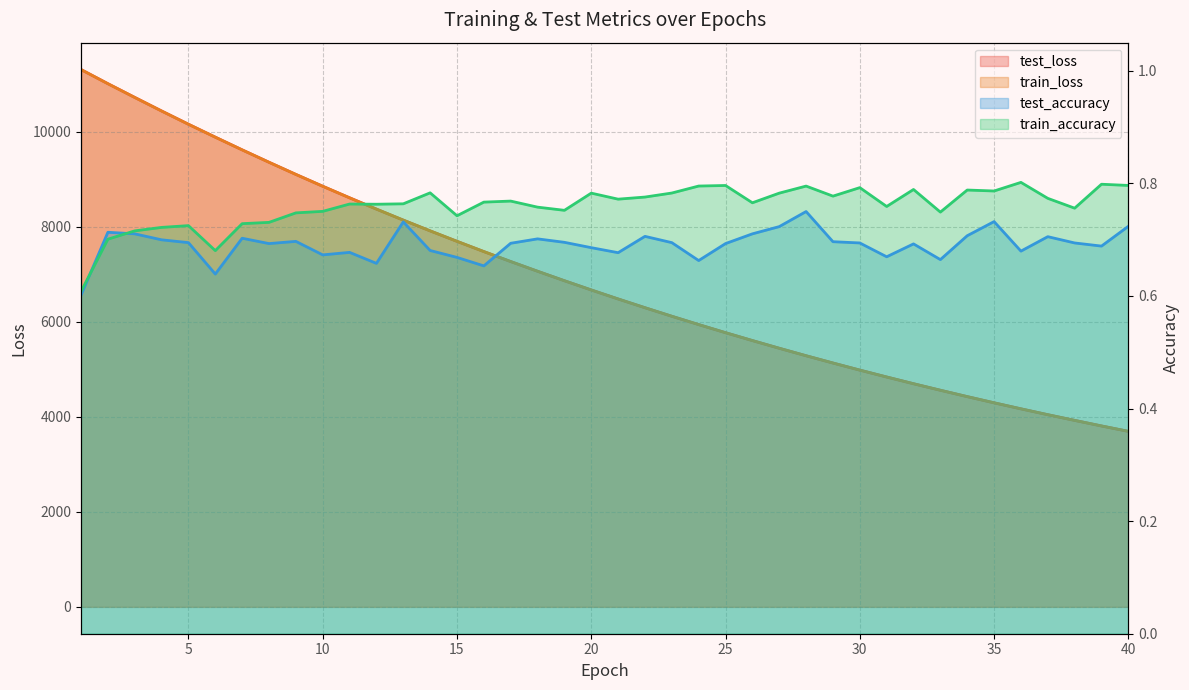

List the labels in order of test_accuracy value, largest first.

28, 35, 13, 40, 27, 2, 3, 26, 34, 22, 37, 7, 18, 4, 9, 29, 19, 5, 23, 30, 38, 17, 8, 25, 32, 39, 20, 14, 36, 11, 21, 10, 31, 15, 33, 24, 12, 16, 6, 1